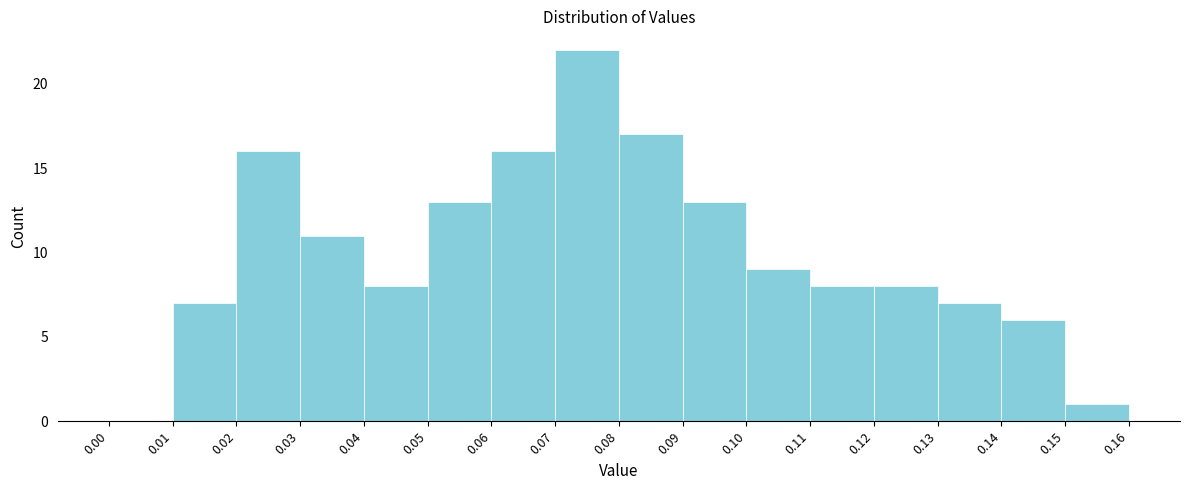

Reading left to right, list every bar in this chart as the range it spans on the x-axis followed by its height. The values are not printed on the chart, so give them approximately, as read against the axis.

0.00 to 0.01: 0
0.01 to 0.02: 7
0.02 to 0.03: 16
0.03 to 0.04: 11
0.04 to 0.05: 8
0.05 to 0.06: 13
0.06 to 0.07: 16
0.07 to 0.08: 22
0.08 to 0.09: 17
0.09 to 0.10: 13
0.10 to 0.11: 9
0.11 to 0.12: 8
0.12 to 0.13: 8
0.13 to 0.14: 7
0.14 to 0.15: 6
0.15 to 0.16: 1